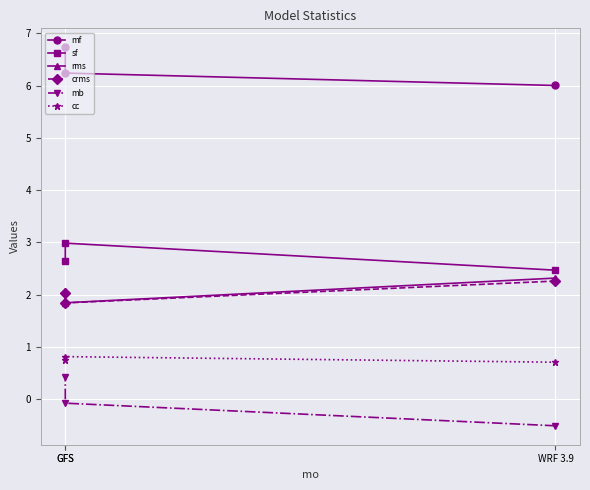

The value of cc at GFS is 0.2. True or false?

False